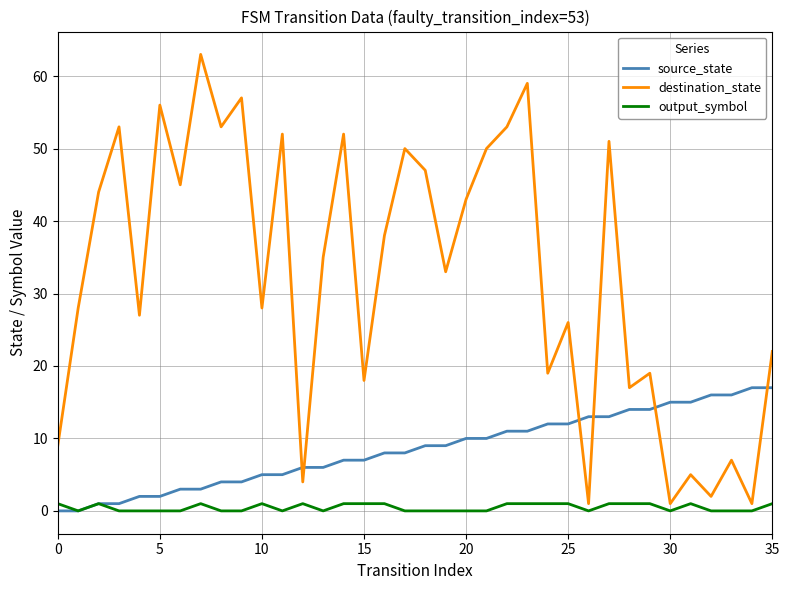

Does the chart have visible grid lines?

Yes